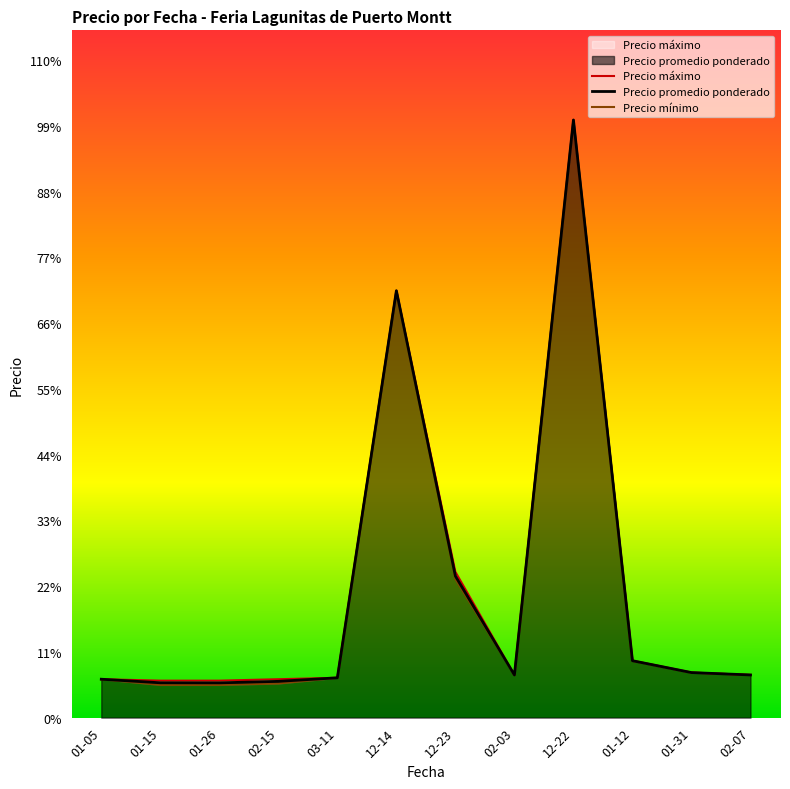

What is the value of the Precio máximo point at the 7th from the left?

5125.0